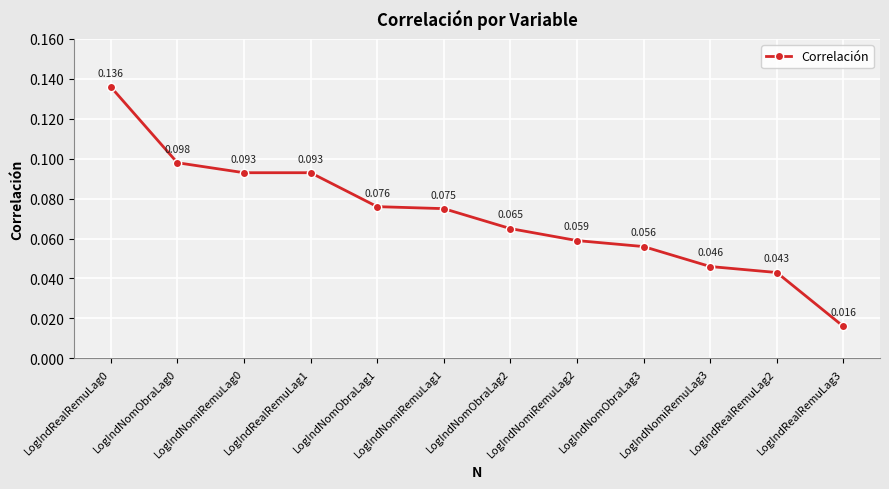

True or false: there are more than 1 points higher than both neighbors.

False